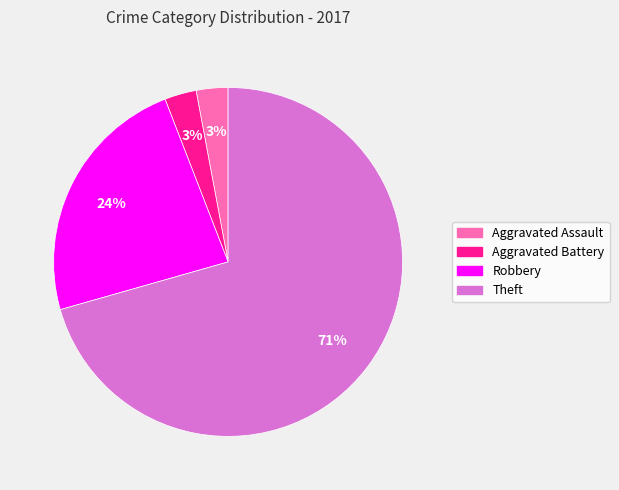

Combined, do Robbery and Theft account for over 50%?

Yes